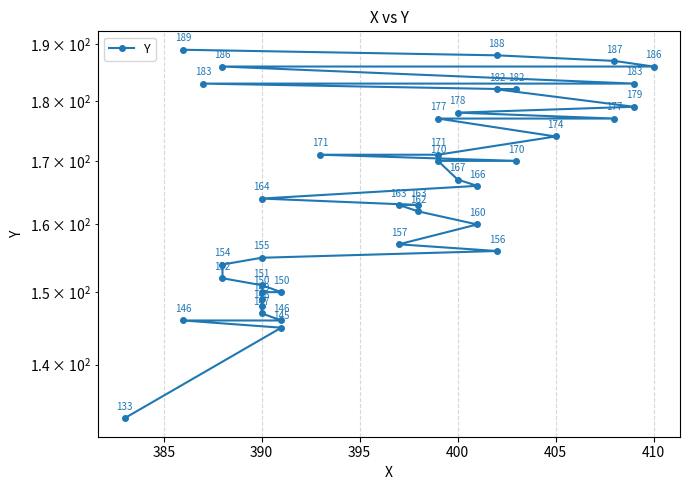

Where does the data first go above 166?

400